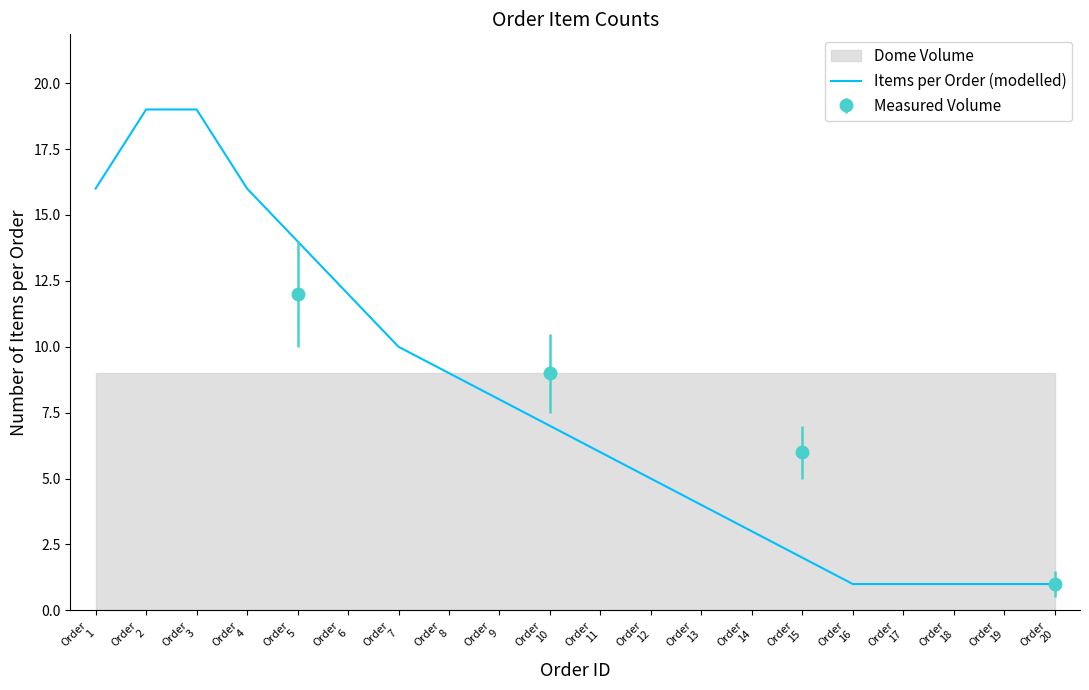

Is it true that the value at Order
19 is 1?

False